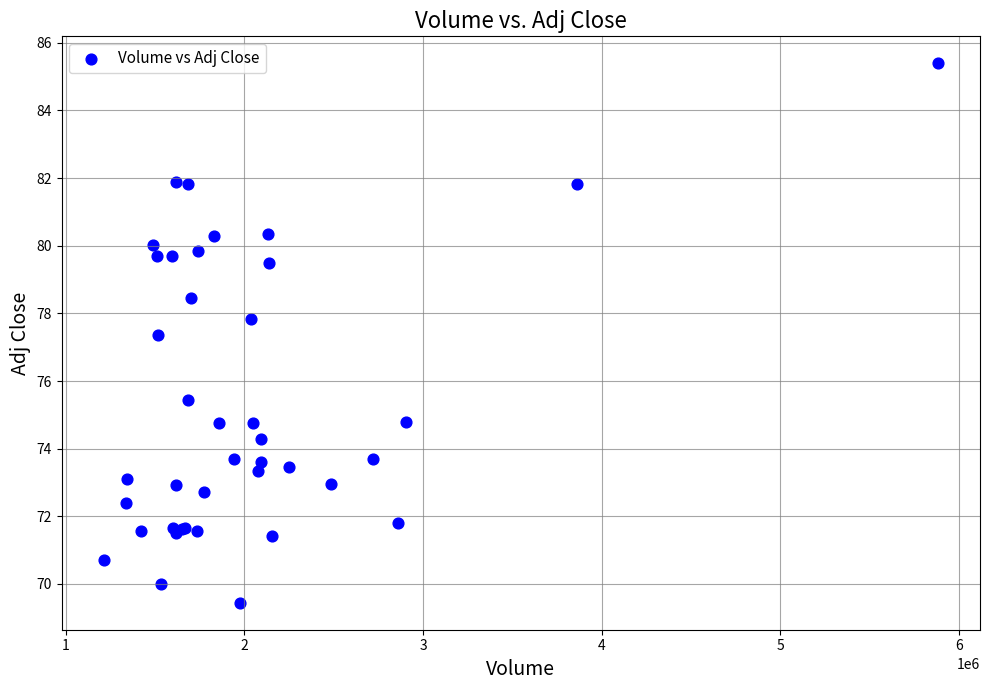

What Y value in the scatter plot is closest to 77?

77.3